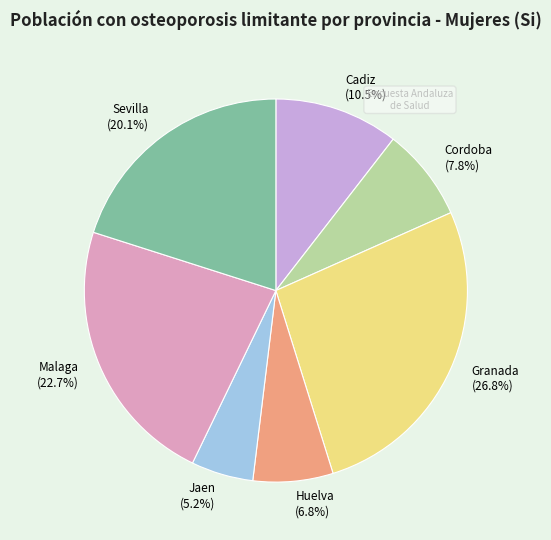

What is the smallest slice in the pie chart?

Jaen